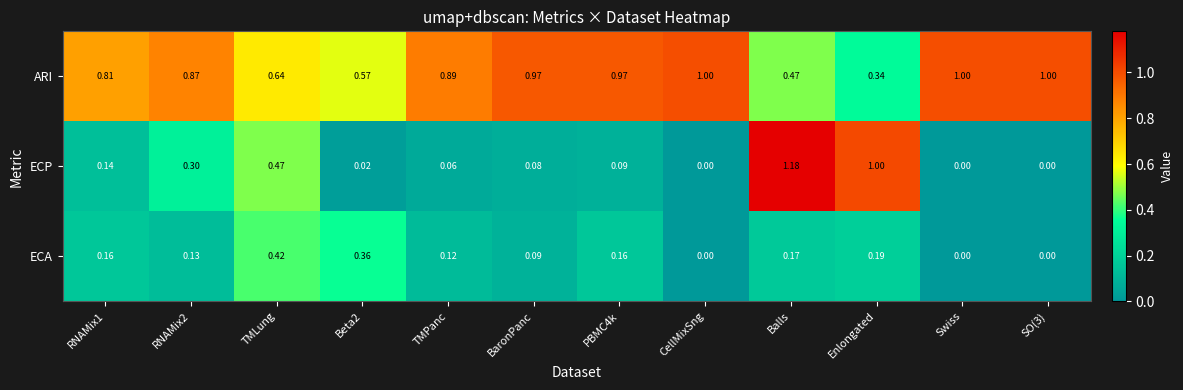

List the series in order of their peak value, lowest first.

ECA, ARI, ECP